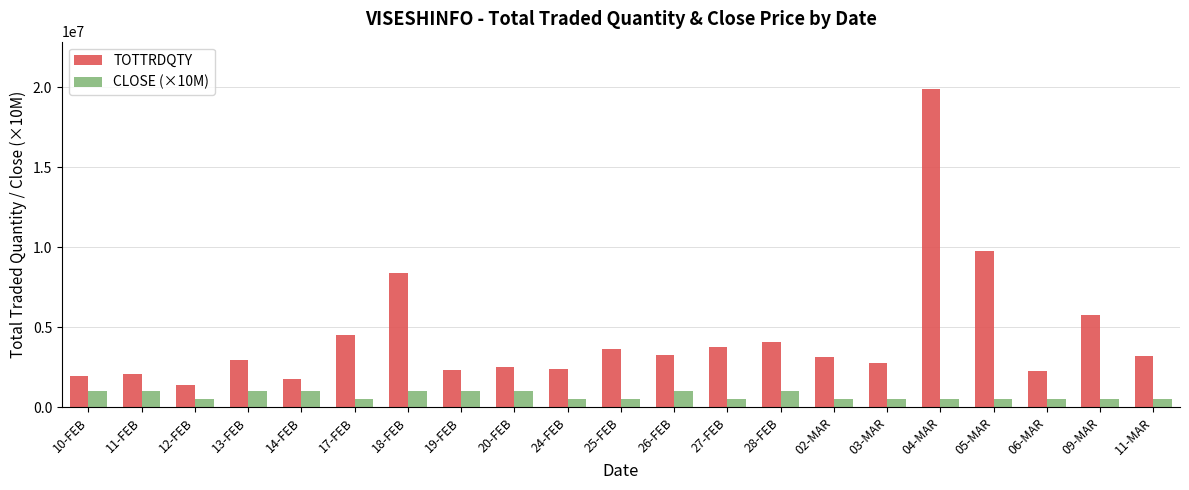

At which label is TOTTRDQTY closest to 10622426?

05-MAR